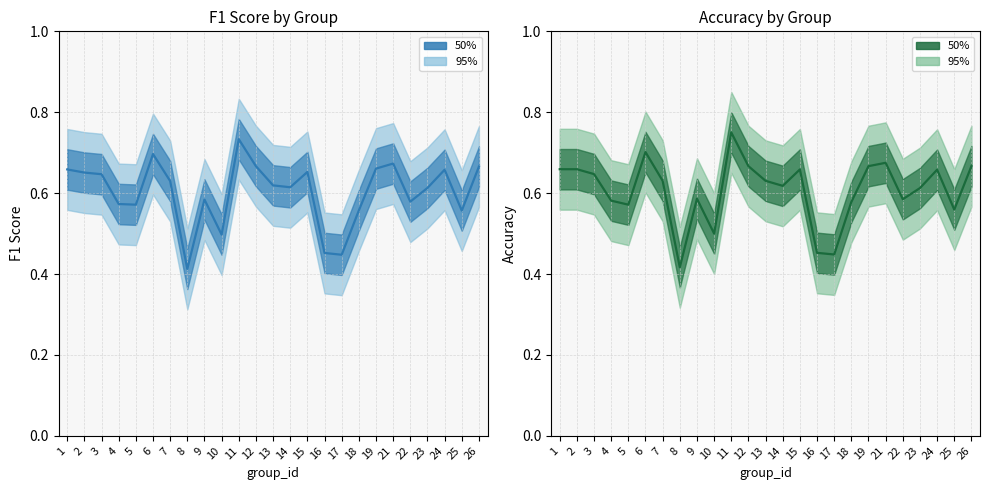

How many lines are shown in the chart?

2